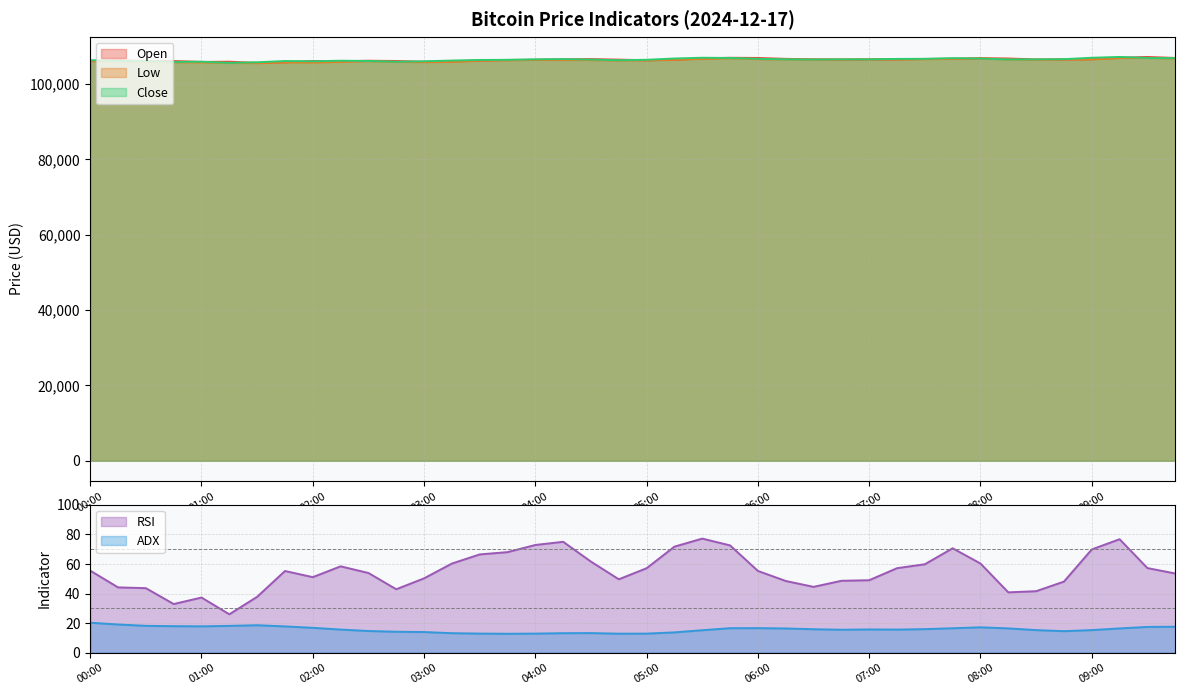

Does the chart have visible grid lines?

Yes